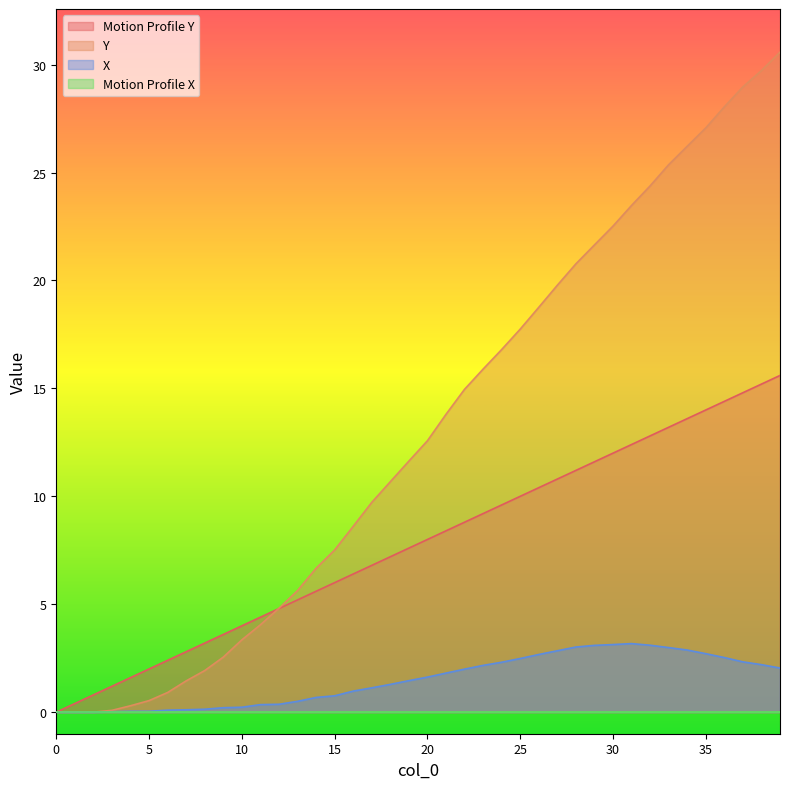

True or false: X and Motion Profile Y intersect in this chart.

False